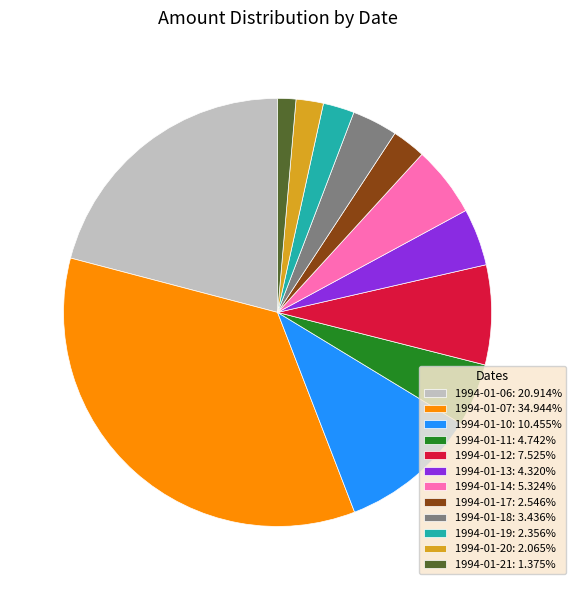

How many slices are in this pie chart?

12